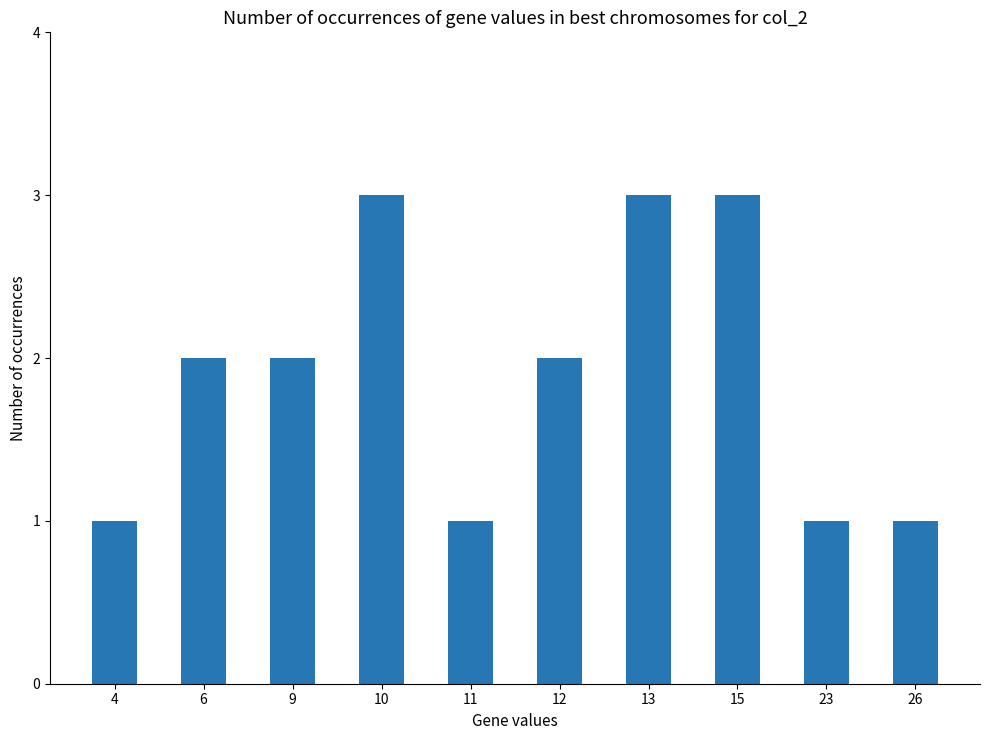

True or false: the data shows 4 at 10.

False